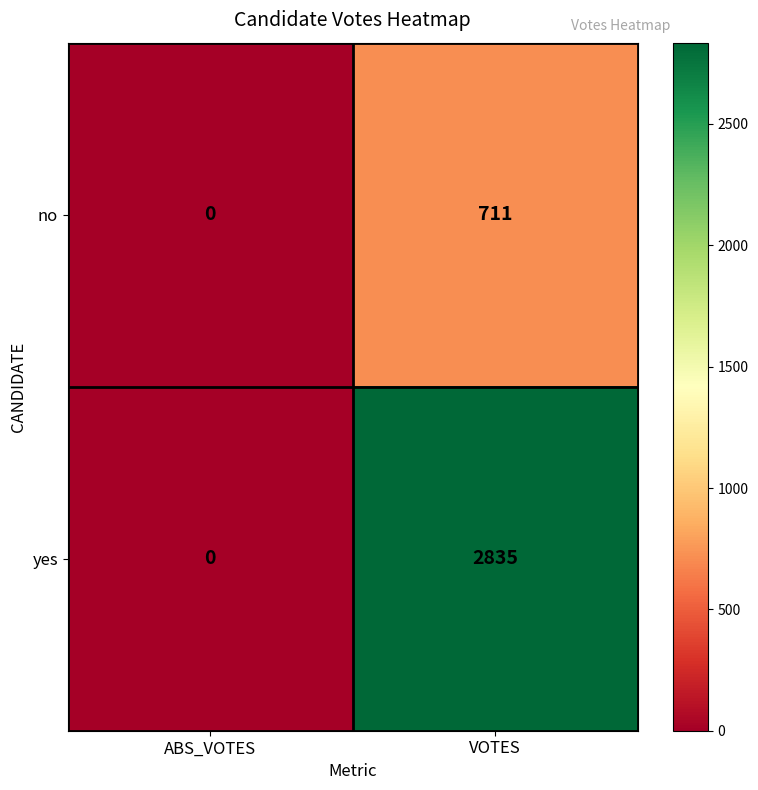

Is it true that yes equals 0 at ABS_VOTES?

True